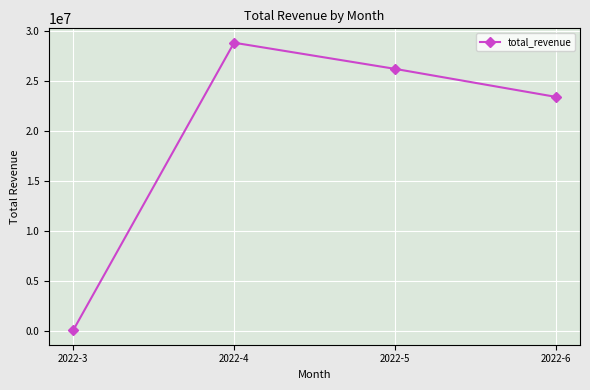

How many values are below 26226476?

2